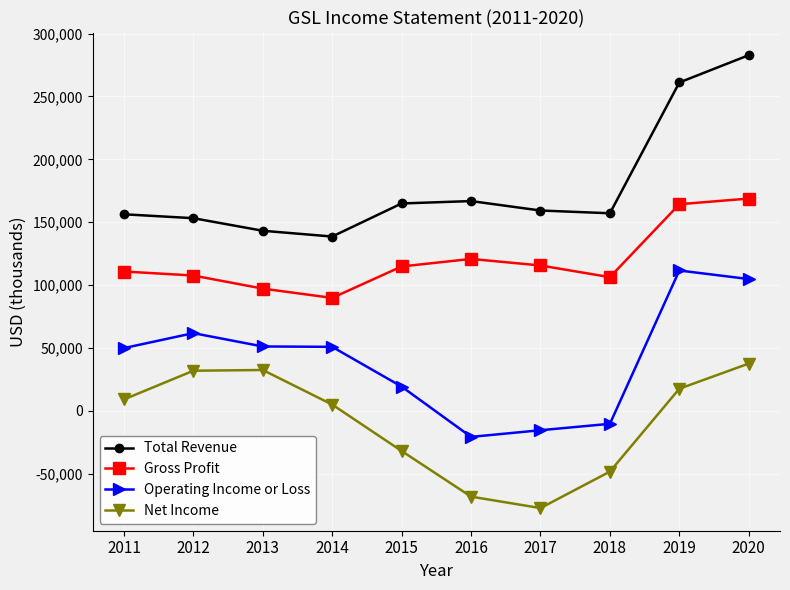

Which series has the largest total across all categories?

Total Revenue